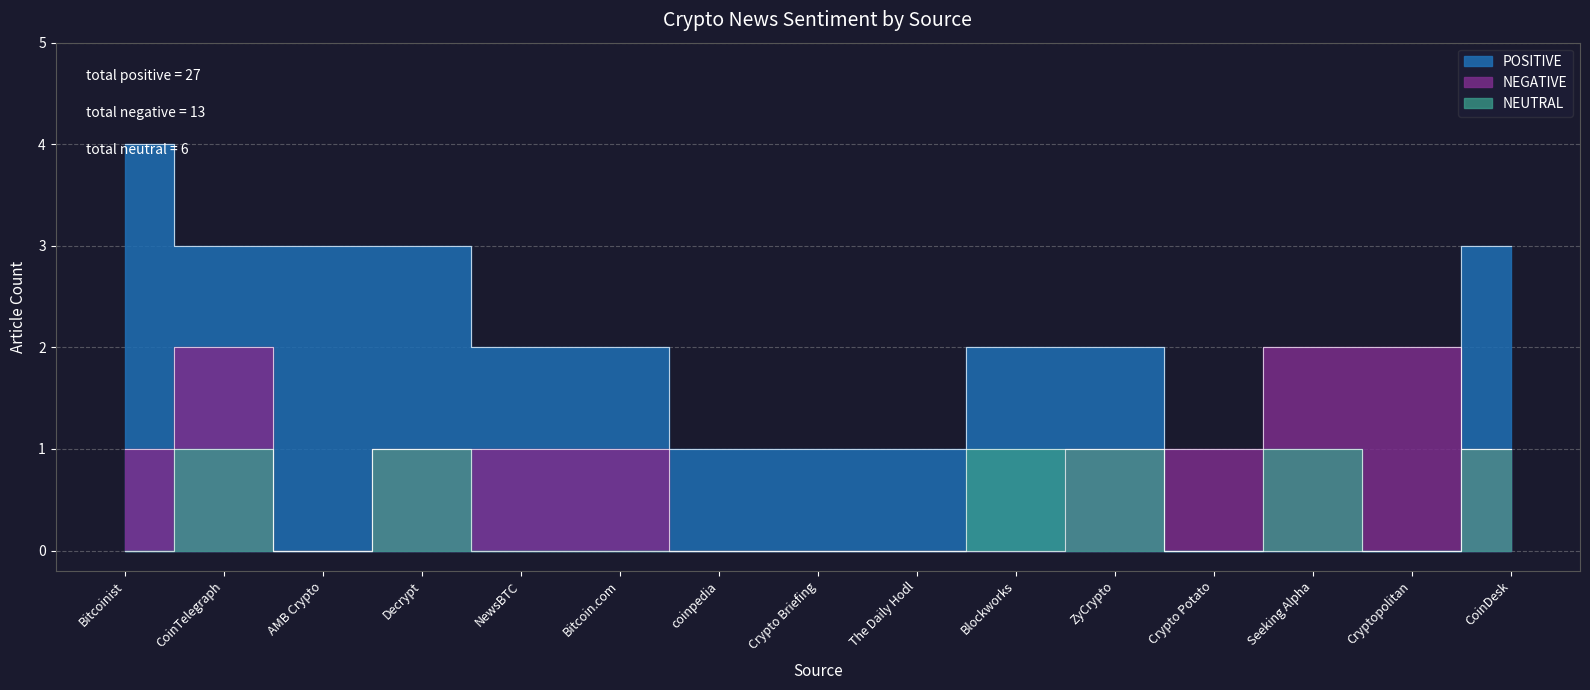

How many data points does each series have?

15